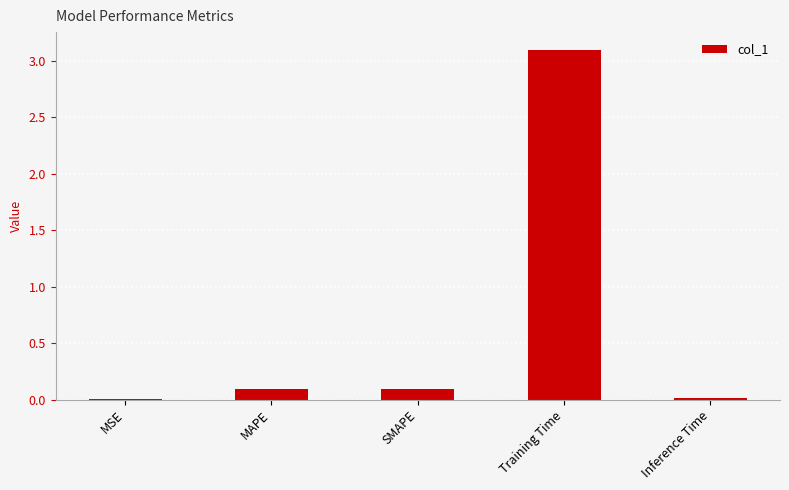

What is the change in value from SMAPE to Training Time?

+3.0